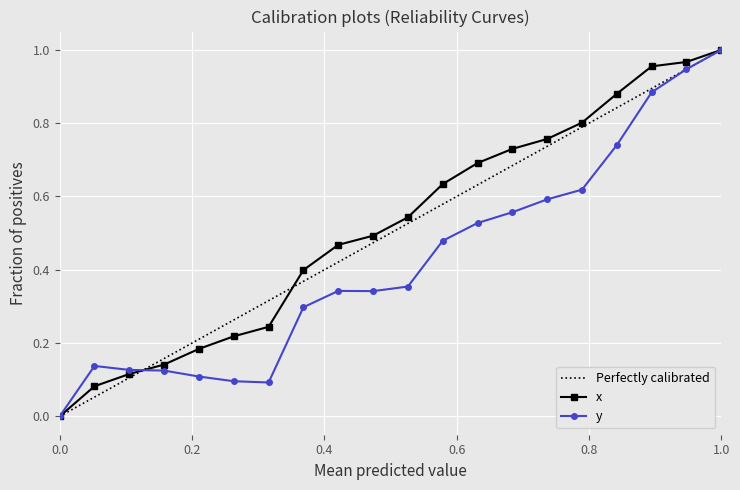

Reading left to right, transcribe all the data shown in this chart.

x: 0.0	0.1	0.1	0.1	0.2	0.2	0.2	0.4	0.5	0.5	0.5	0.6	0.7	0.7	0.8	0.8	0.9	1.0	1.0	1.0
y: 0.0	0.1	0.1	0.1	0.1	0.1	0.1	0.3	0.3	0.3	0.4	0.5	0.5	0.6	0.6	0.6	0.7	0.9	0.9	1.0